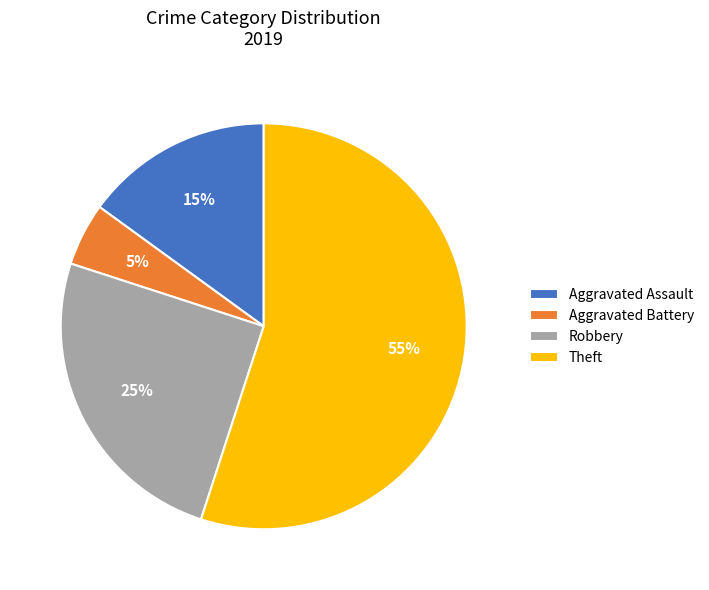

How many segments does this pie chart have?

4